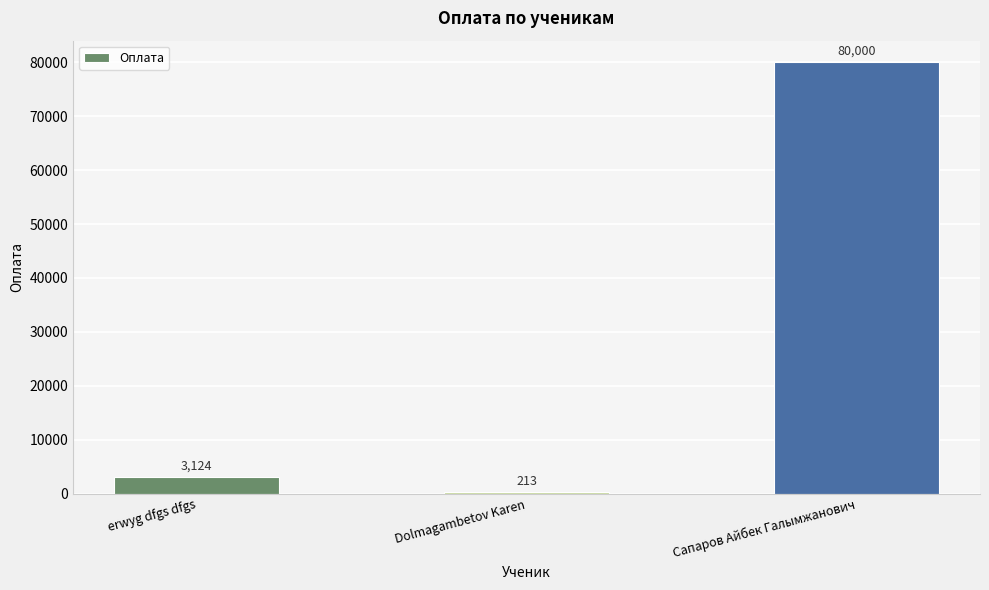

How many series are shown in this chart?

1